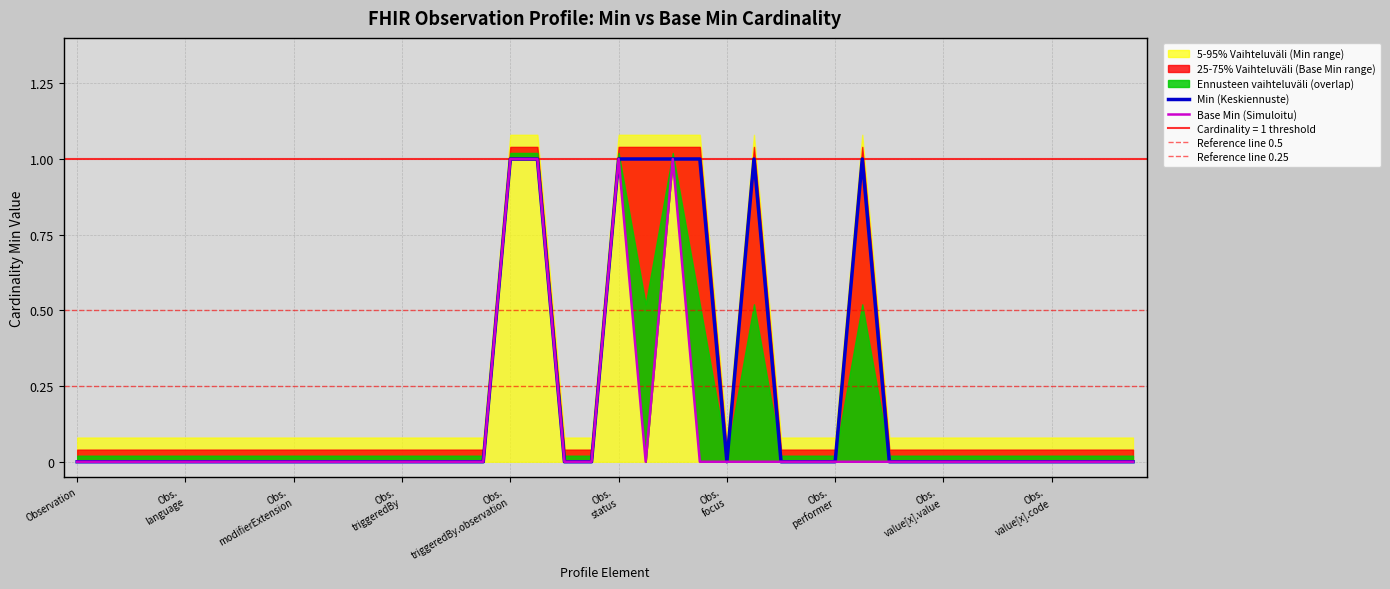

What is the difference between the maximum and minimum values in the Base Min series?

1